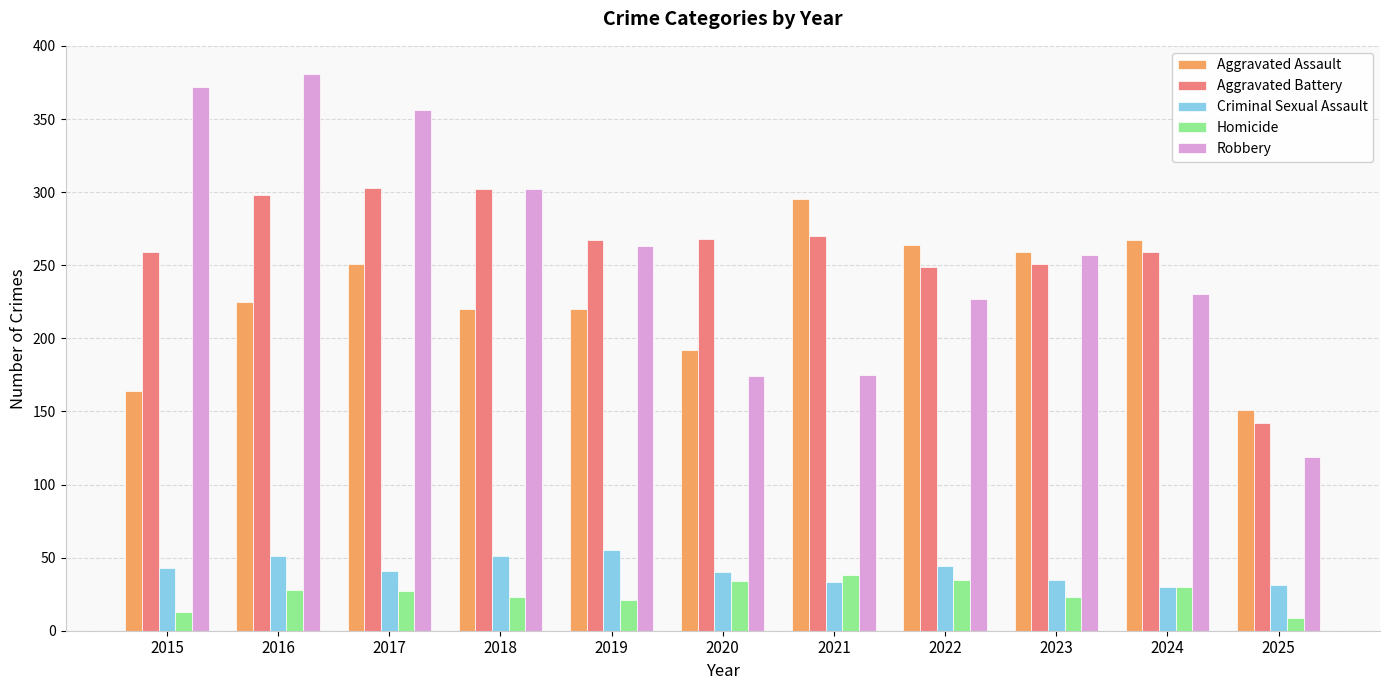

What is the approximate value of Aggravated Assault at 2019?

220